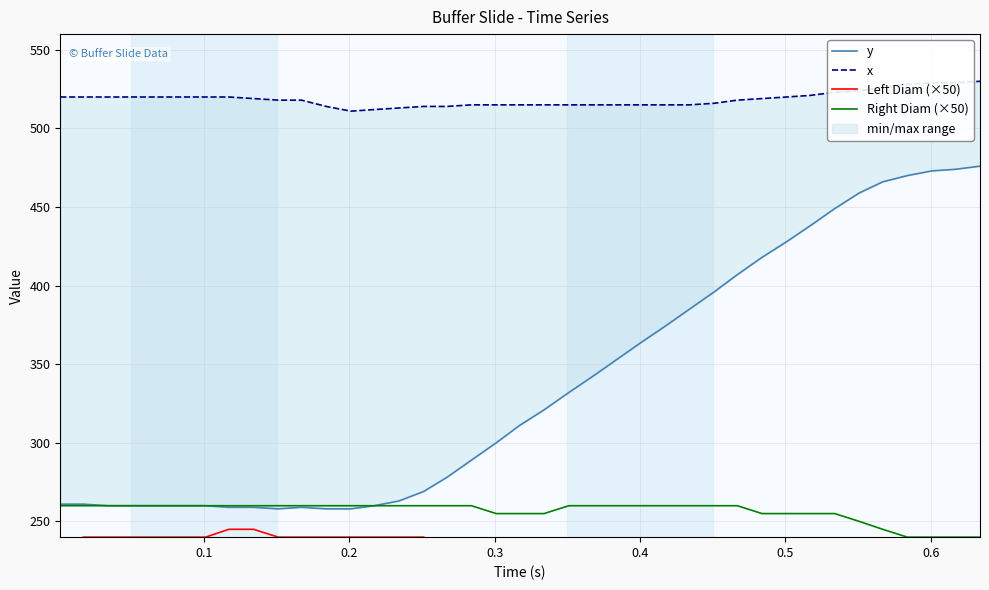

What is the average value of the x series?

518.6